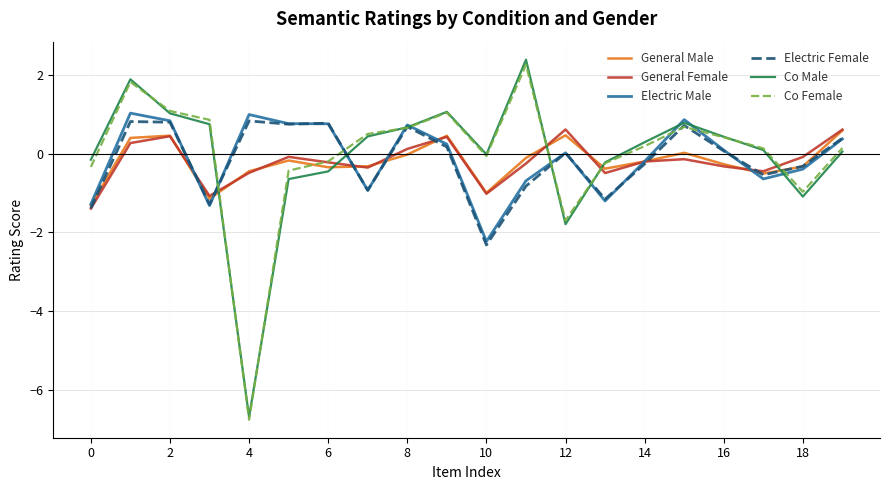

Does the chart display data point markers on the line(s)?

No